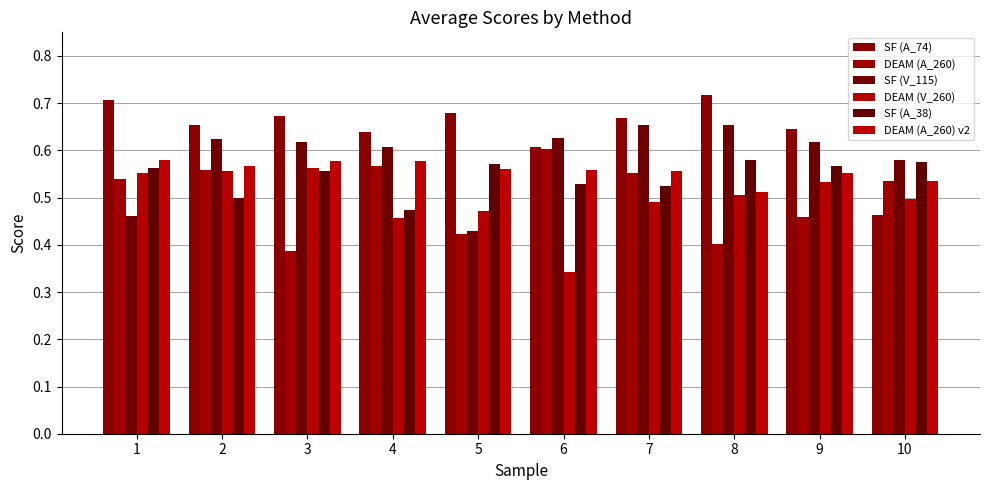

At which category is the sum across all series the highest?

2